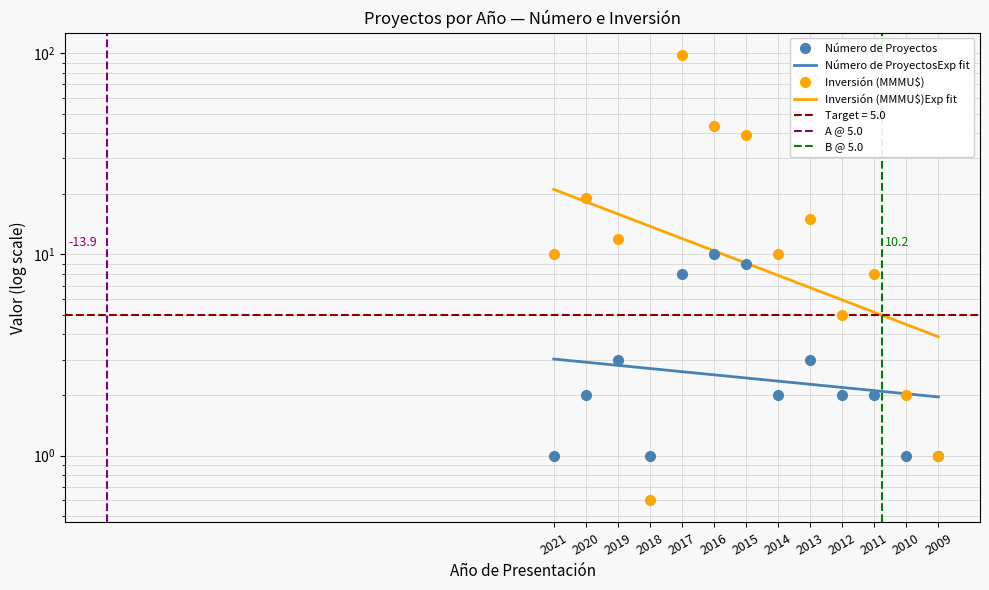

True or false: Inversión (MMU$) has more than 0 points higher than both neighbors.

True